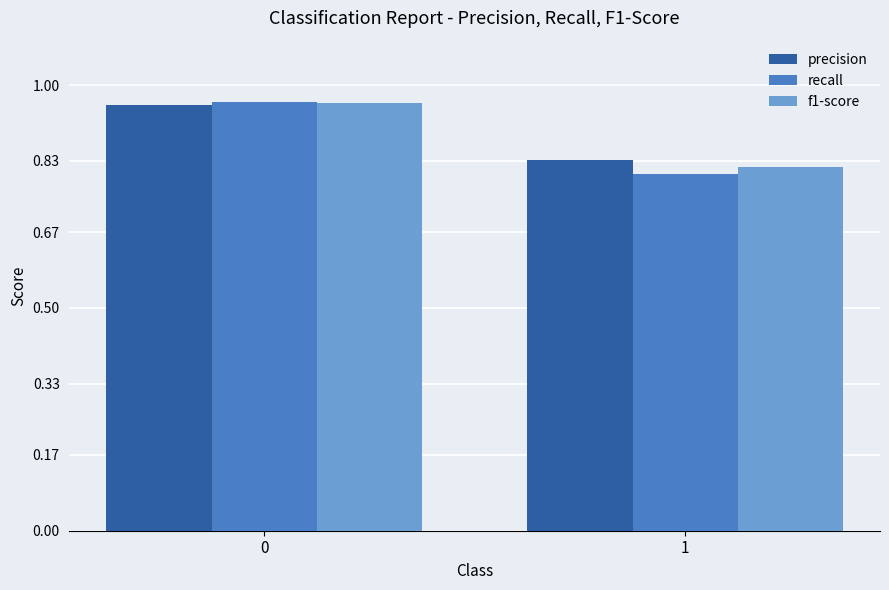

Rank the categories by f1-score value from highest to lowest.

0, 1